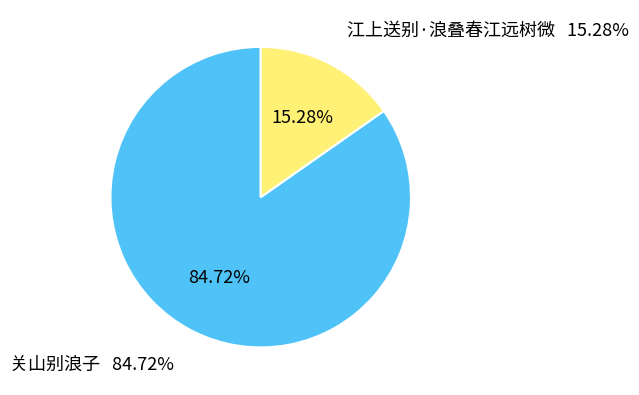

Rank the categories by value from highest to lowest.

关山别浪子, 江上送别·浪叠春江远树微